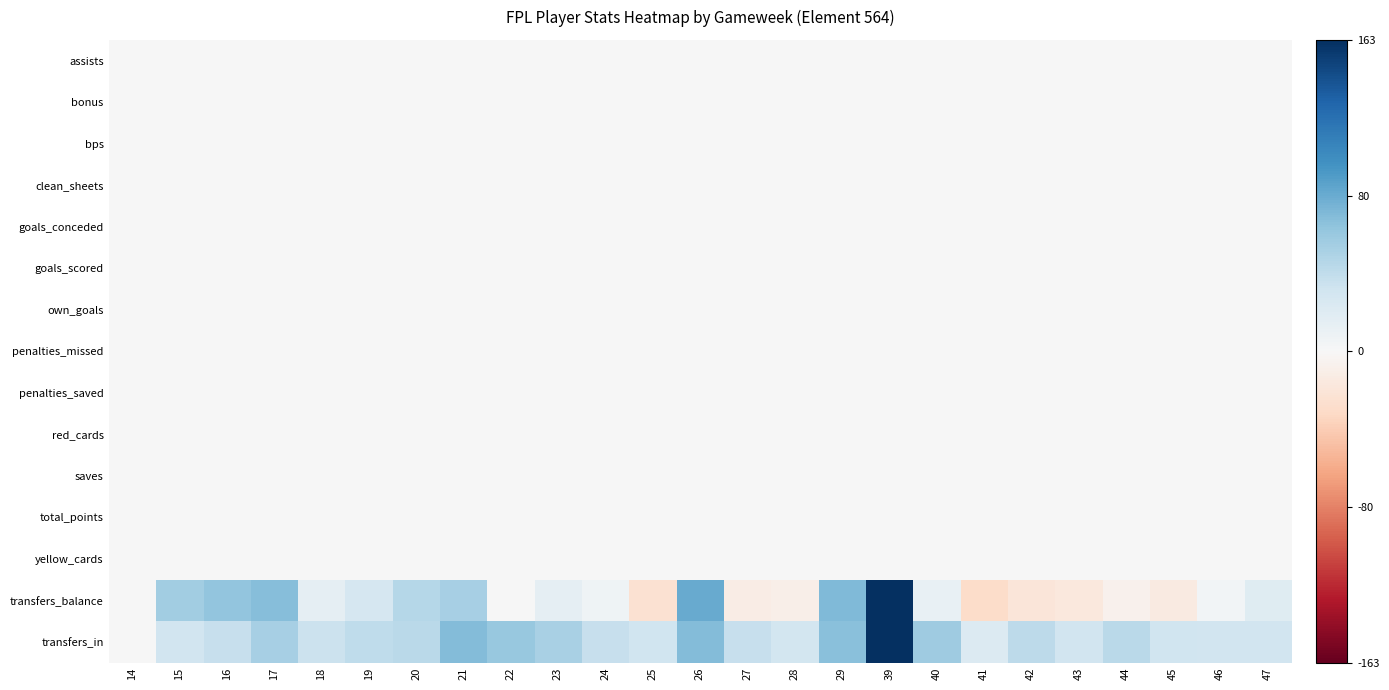

What is the minimum value shown in the chart?

-0.2